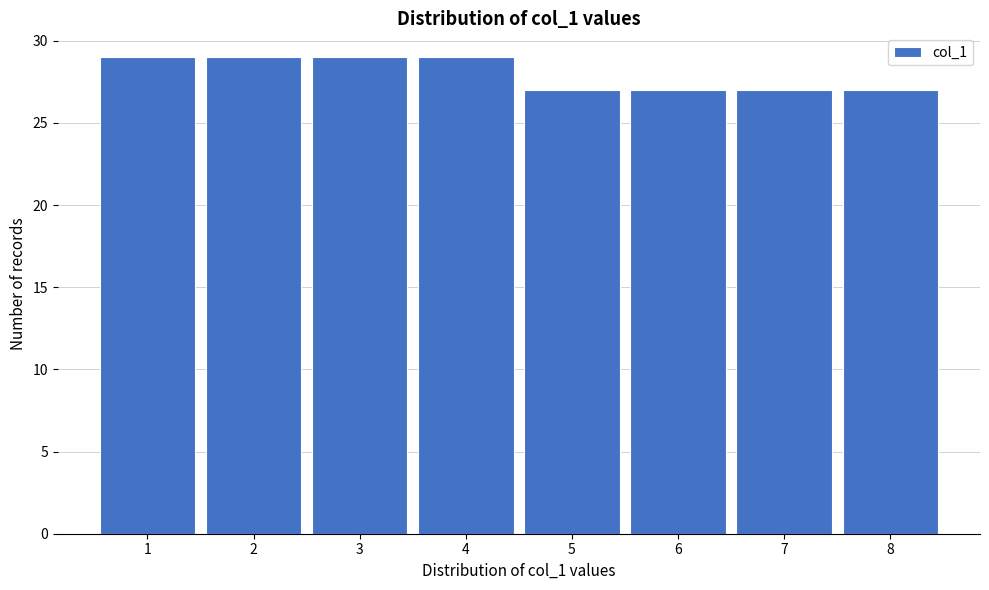

Reading left to right, transcribe all the data shown in this chart.

29	29	29	29	27	27	27	27